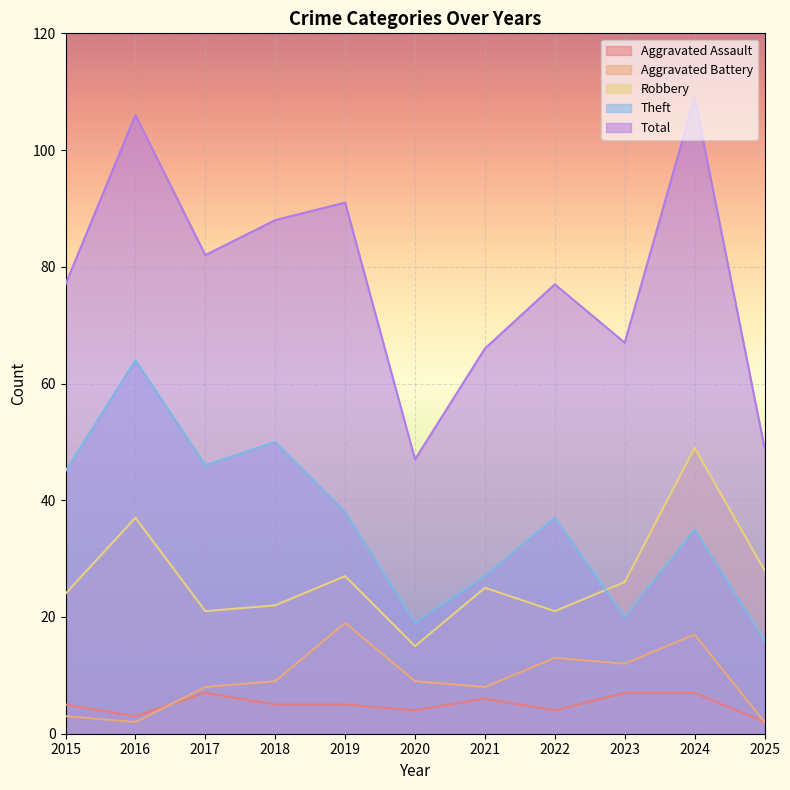

Is it true that Robbery equals 49 at 2024?

True